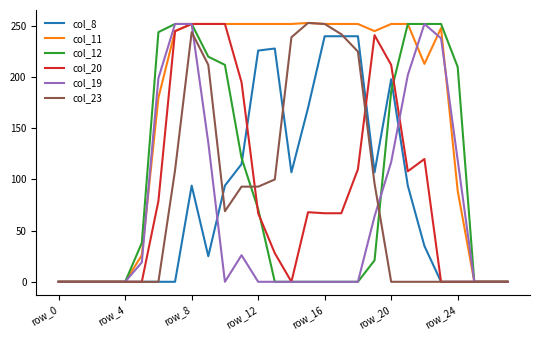

What are all the series names shown in the legend?

col_8, col_11, col_12, col_20, col_19, col_23